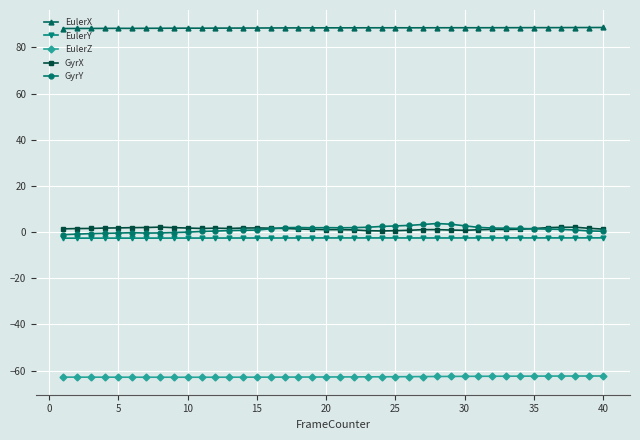

In GyrY, how many points are lower than both neighbors (excluding endpoints)?

3